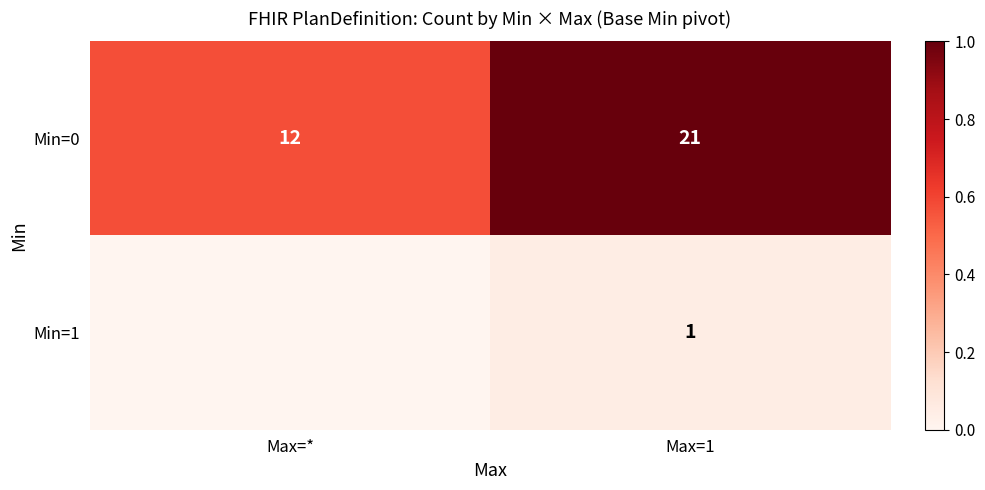

At which label is Min=0 closest to 16?

Max=*